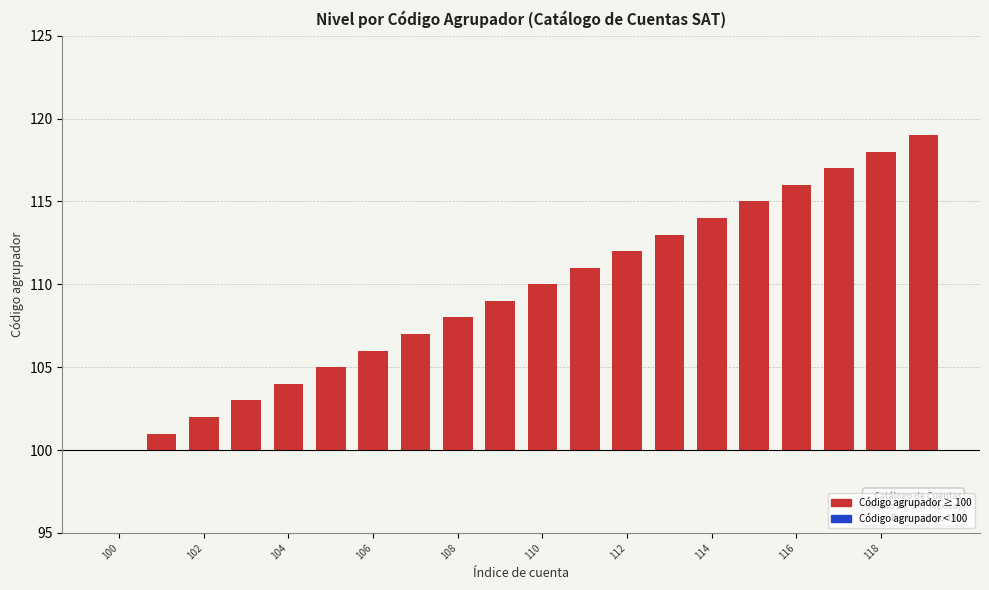

How many bars are there in total?

20